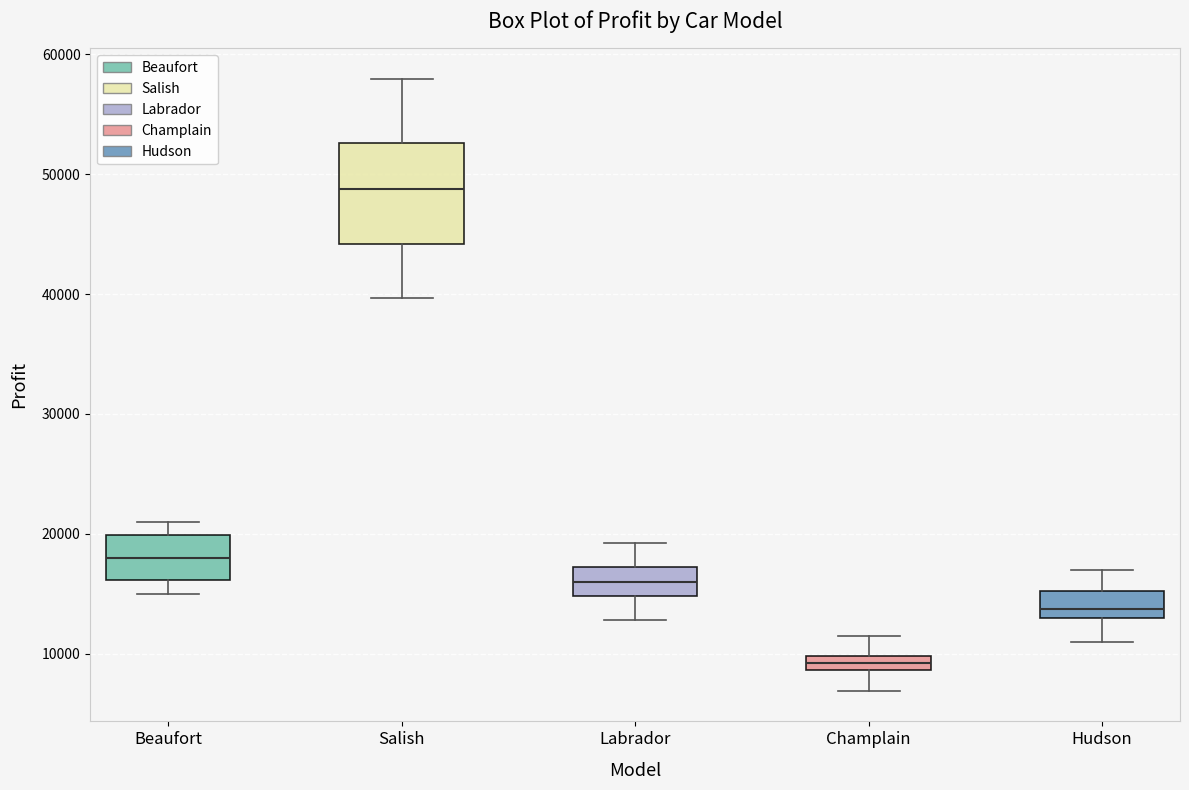

Which box has the highest median line?

Salish